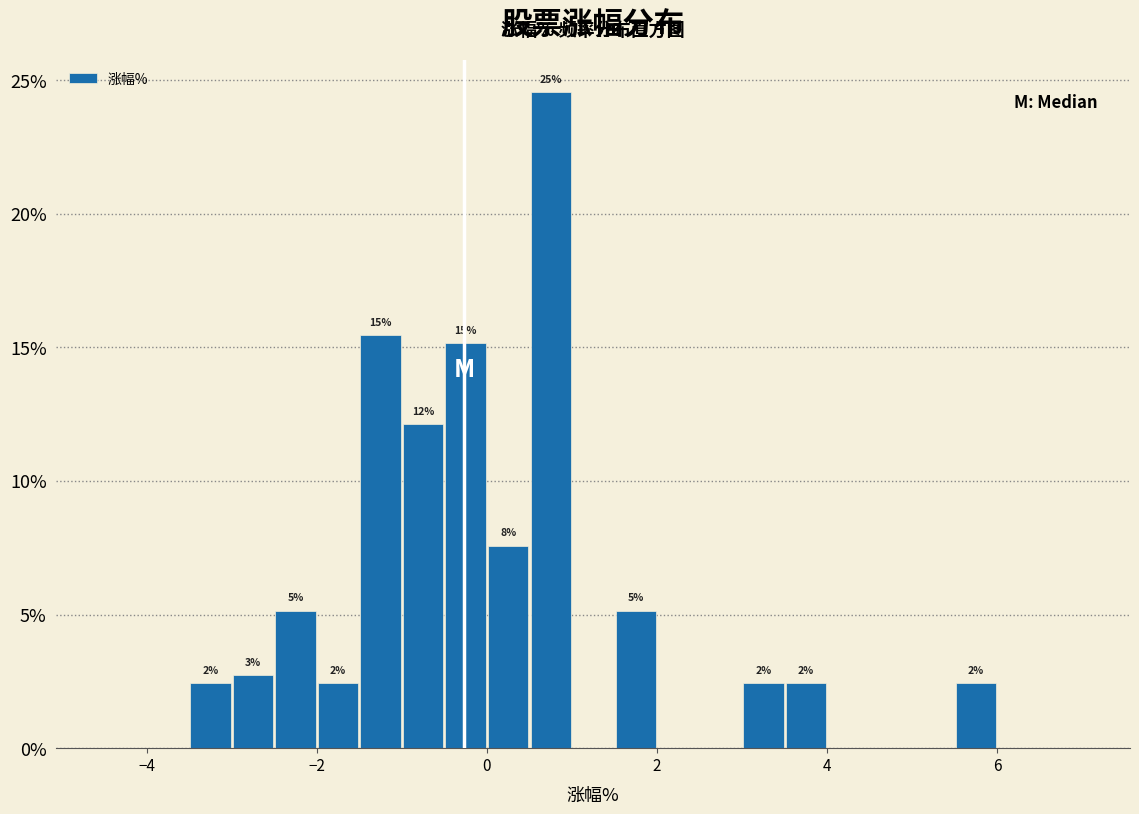

Around what value on the x-axis is the tallest bar? Give the approximate position of its centre, as read against the axis.

0.8